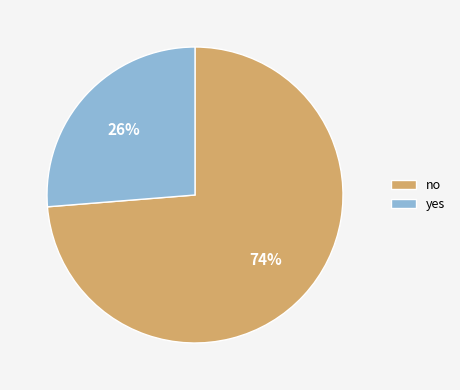

Which category has the biggest portion of the pie?

no